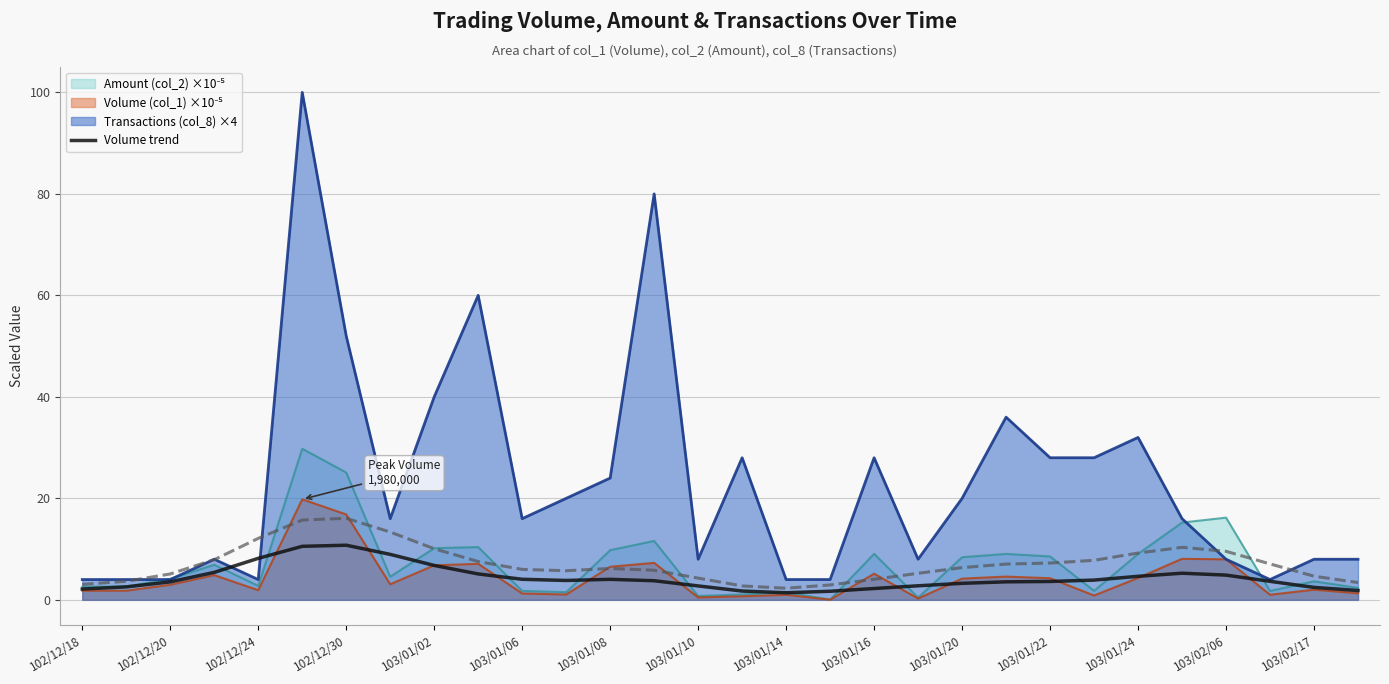

True or false: Transactions (col_8) ×4 has a value of 16.0 at 103/01/06.

True